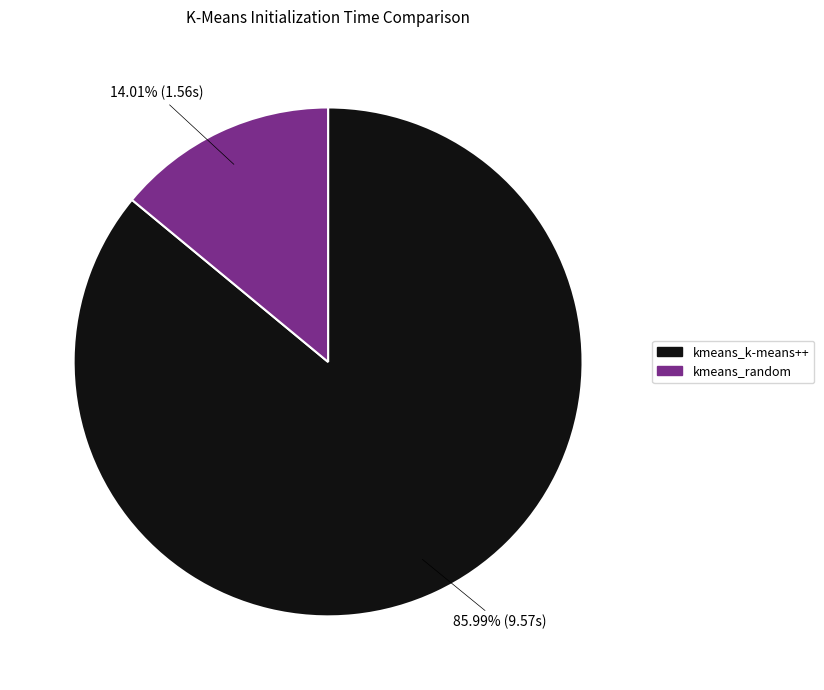

What is the ratio of the value at kmeans_random to the value at kmeans_k-means++?

0.2